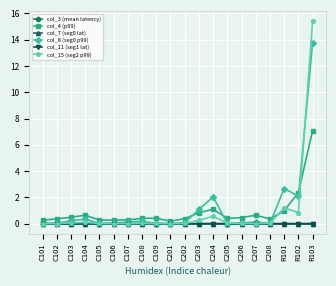

What is the spread (max minus min) of values at R101?

2.7